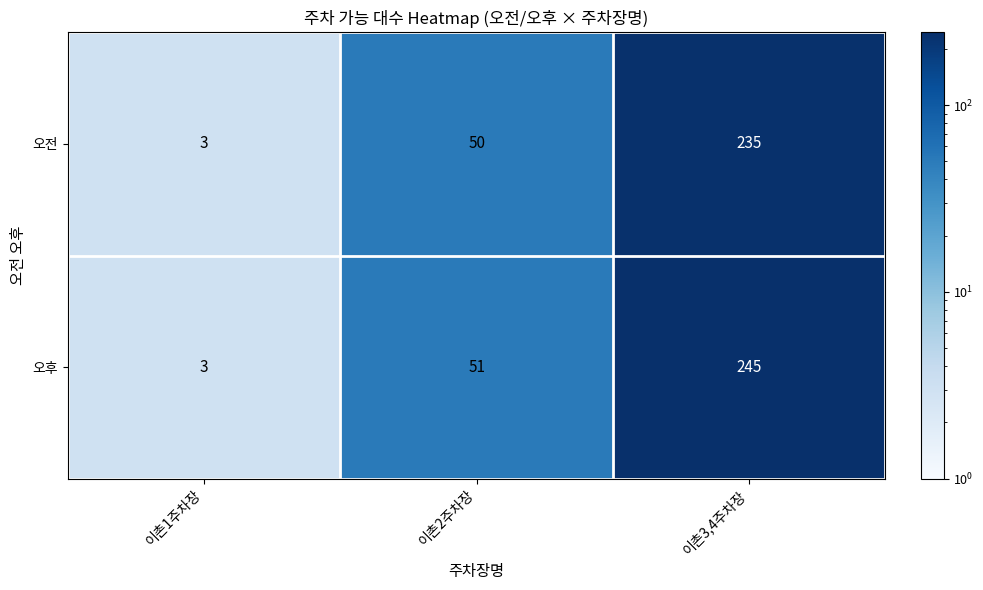

Which label corresponds to the largest value in the chart?

이촌3,4주차장